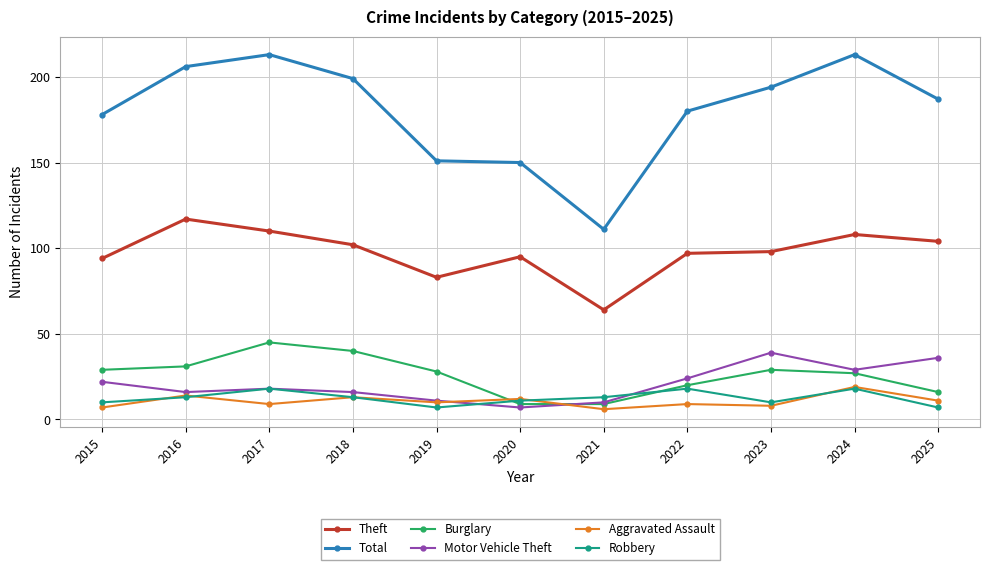

What are all the series names shown in the legend?

Theft, Total, Burglary, Motor Vehicle Theft, Aggravated Assault, Robbery